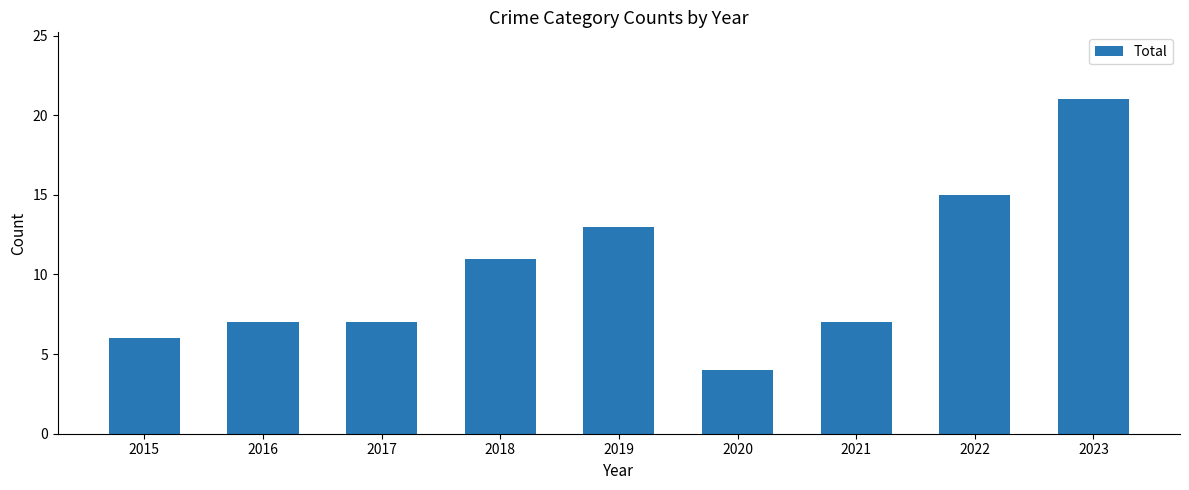

What is the change in value from 2017 to 2019?

+6